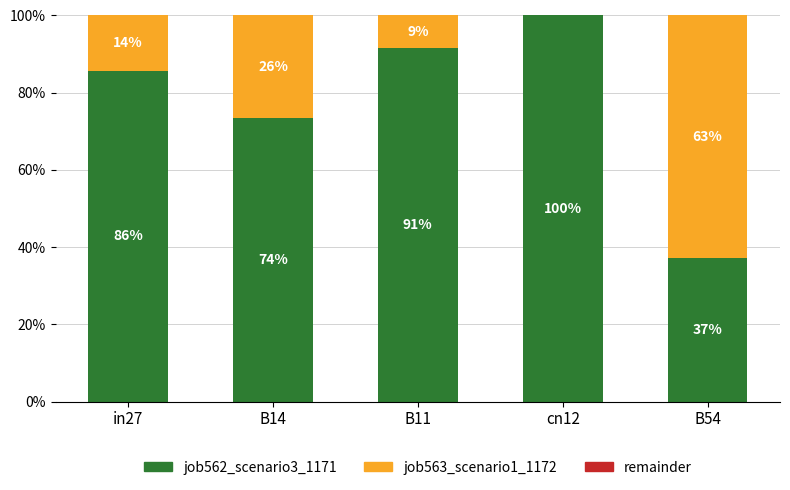

Are the bars grouped side by side (vs. stacked)?

No